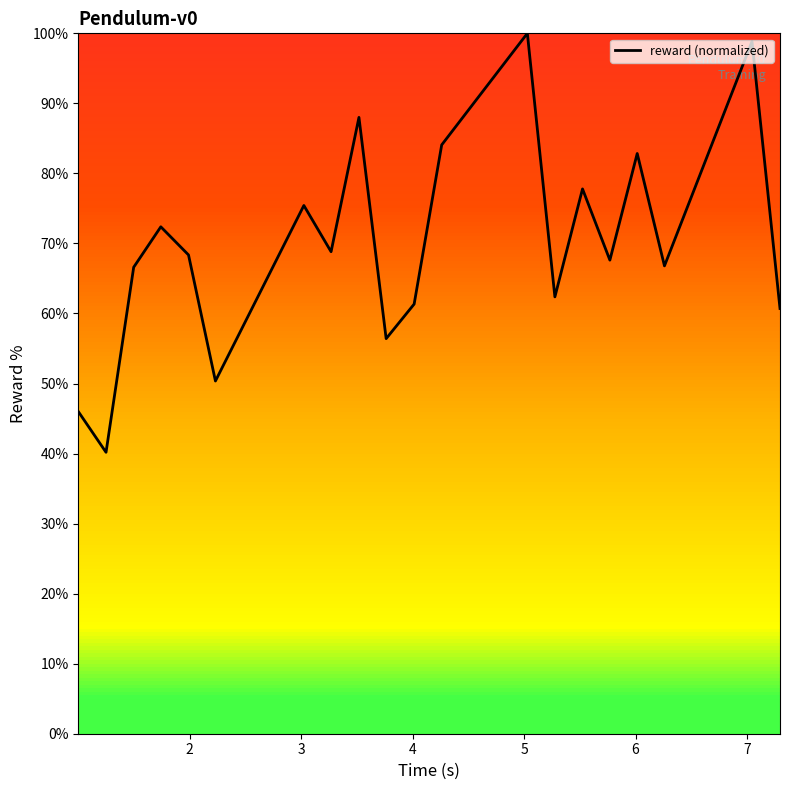

What is the minimum value shown in the chart?

40.2